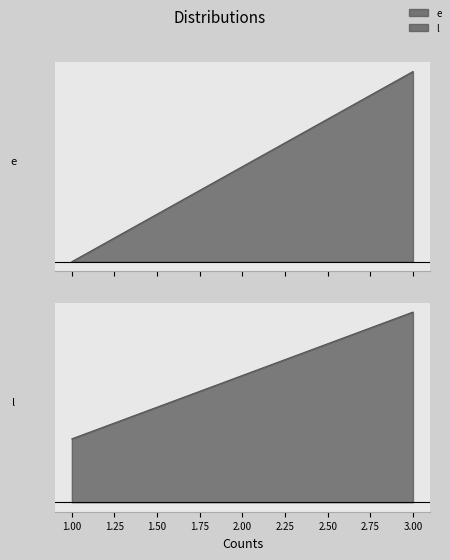

The value of e at 1 is 0. True or false?

True